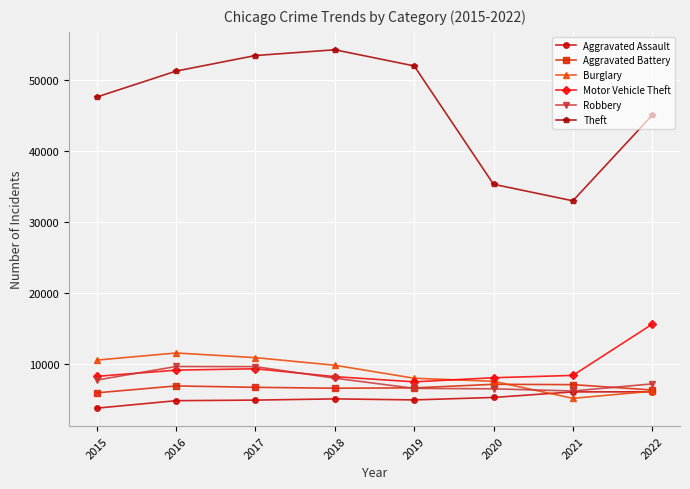

What is the difference between the highest and lowest values at 2022?

38944